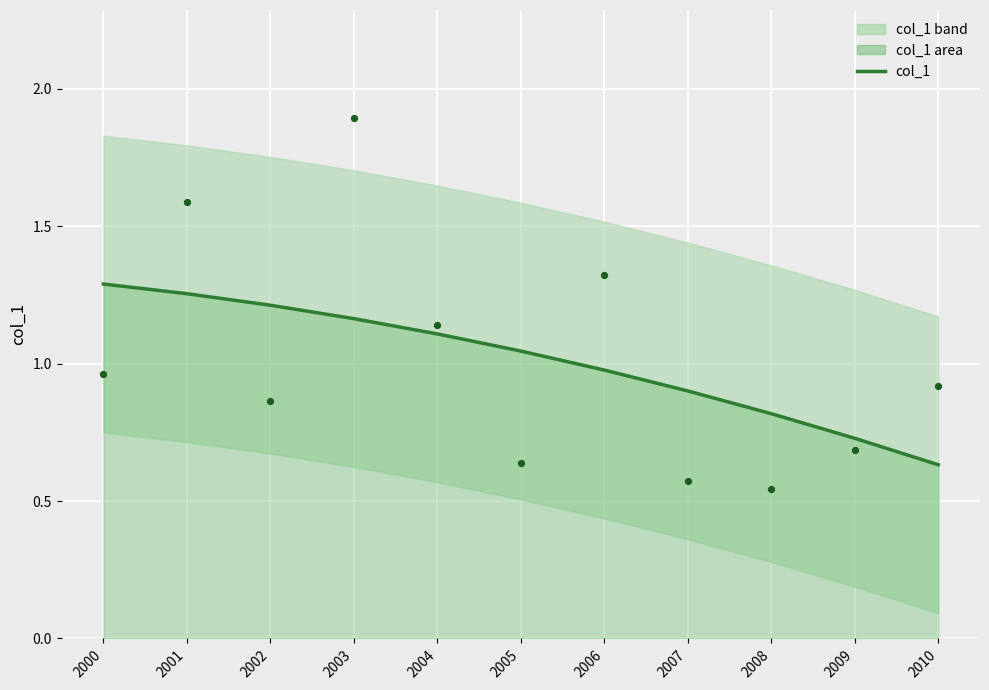

Is the value of col_1 at 2007 greater than the value of col_1 data at 2009?

Yes